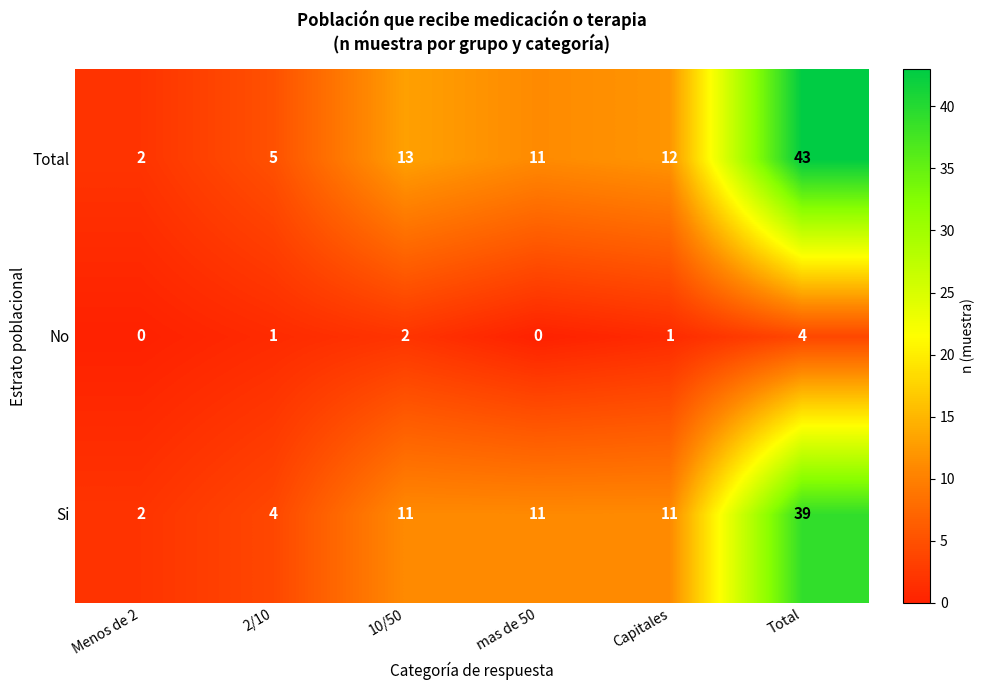

The Si series shows 11 at Capitales. True or false?

True